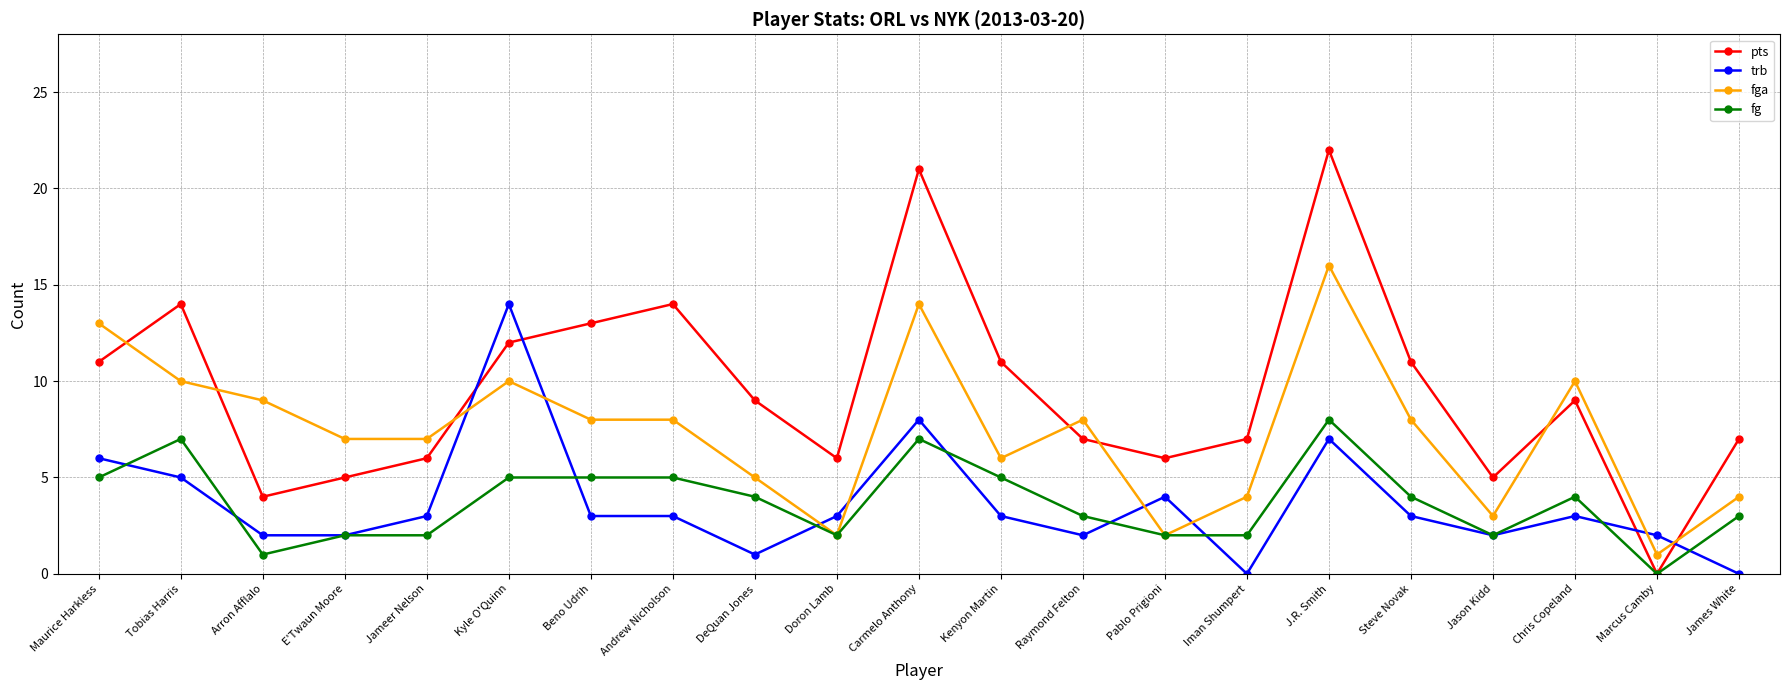

Is this an area chart (filled region under the line)?

No